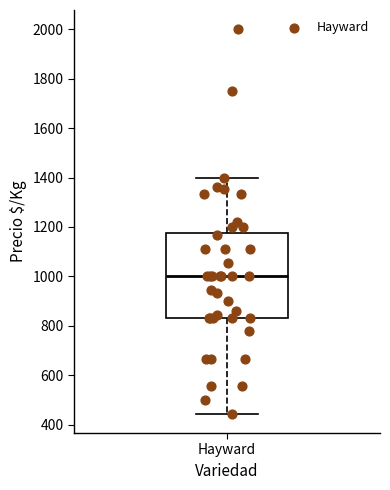

Read this box plot against the y-axis: the position of the median line, the range covered by the box, and the ends of both whiskers. The values are not printed on the chart, so give them approximately, as read against the axis.

median 1000, box 840 to 1180, whiskers 440 to 1400